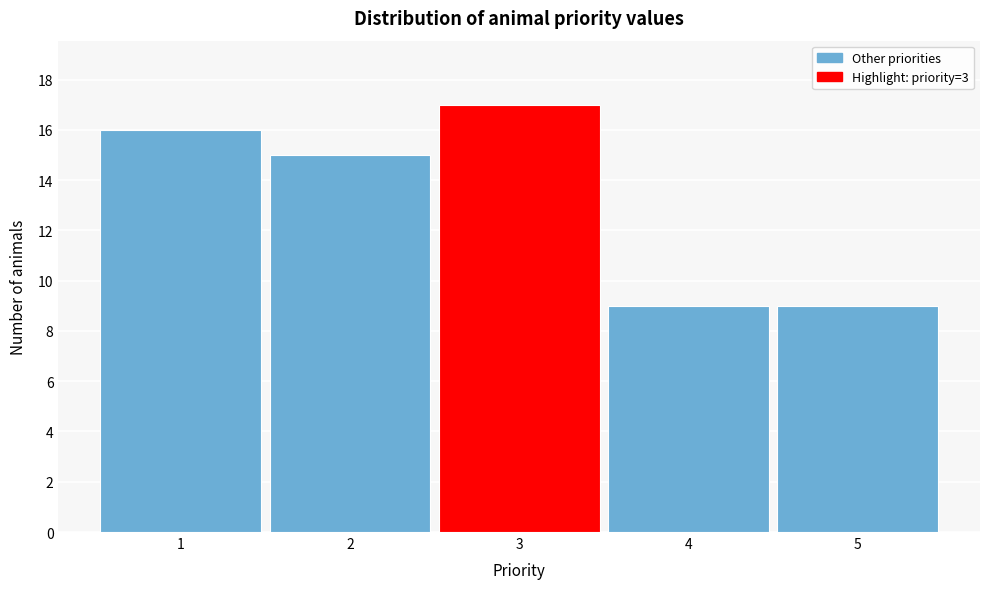

Reading left to right, list all the values displayed in this chart.

1=16	2=15	3=17	4=9	5=9